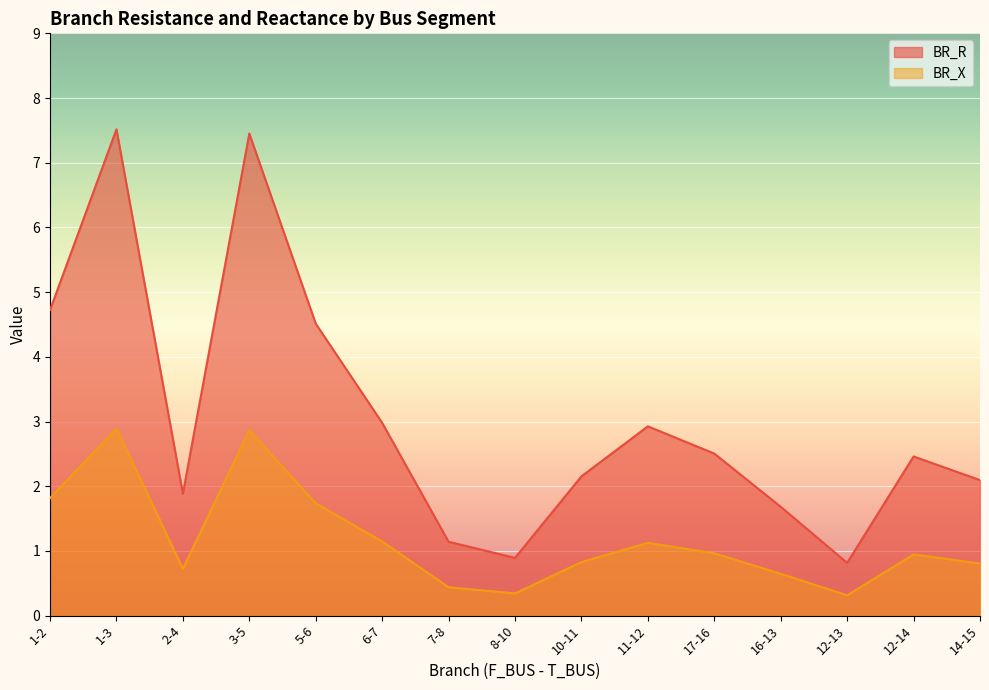

How many lines are shown in the chart?

2